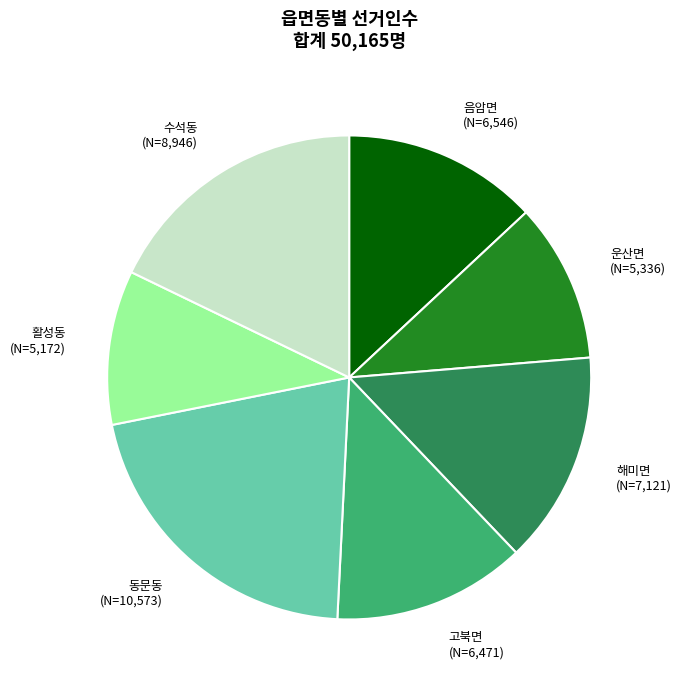

Which has a higher value, 활성동 or 음암면?

음암면